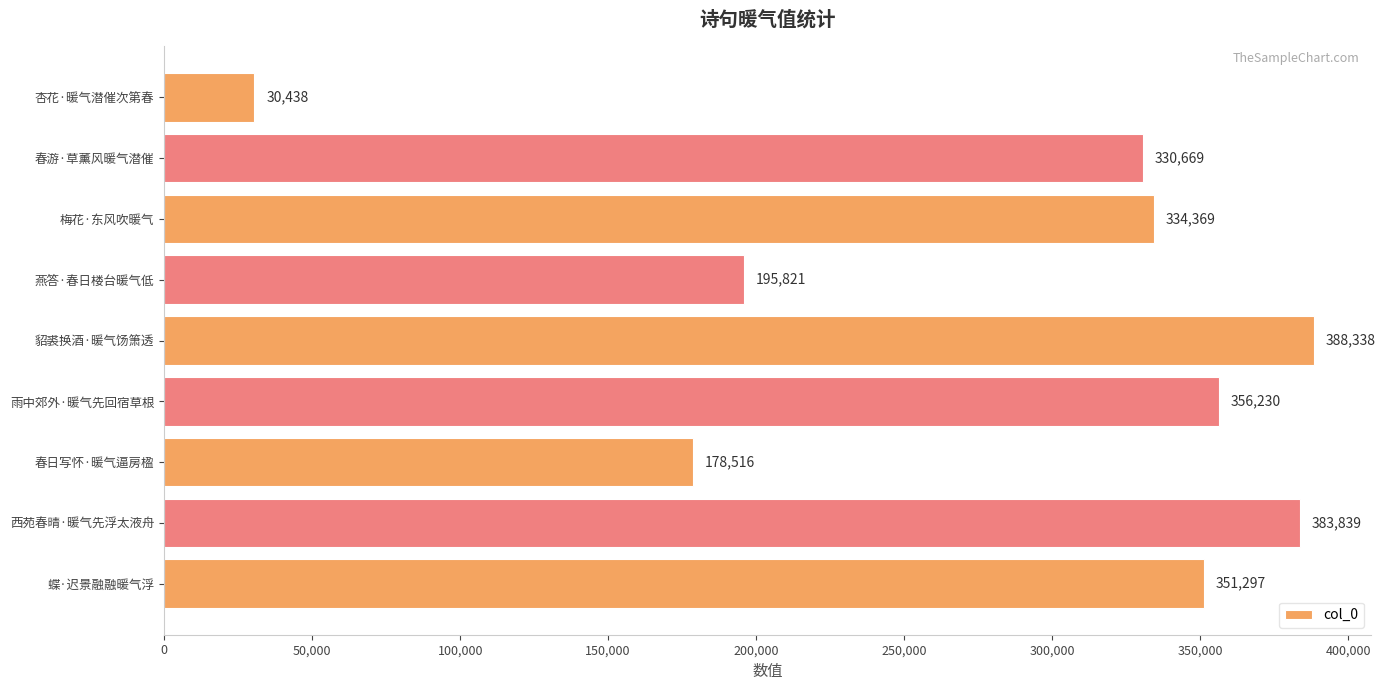

List the labels in order of value, largest first.

貂裘换酒·暖气饧箫透, 西苑春晴·暖气先浮太液舟, 雨中郊外·暖气先回宿草根, 蝶·迟景融融暖气浮, 梅花·东风吹暖气, 春游·草薰风暖气潜催, 燕答·春日楼台暖气低, 春日写怀·暖气逼房楹, 杏花·暖气潜催次第春